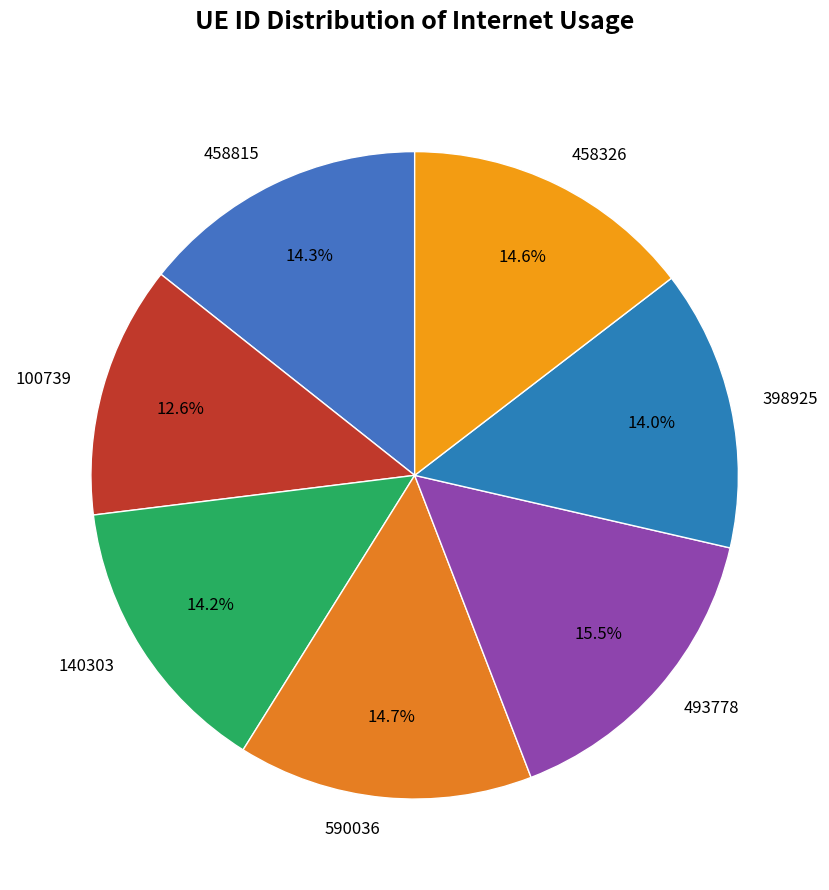

Which has a higher value, 398925 or 100739?

398925